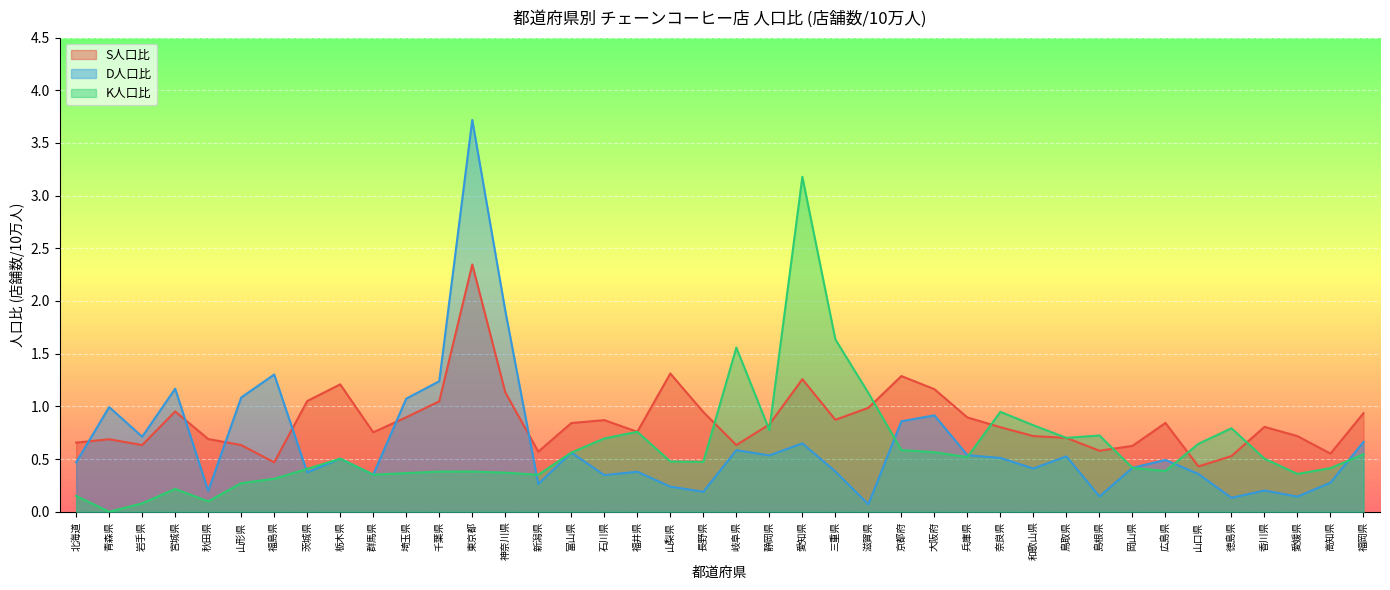

What are all the series names shown in the legend?

S人口比, D人口比, K人口比